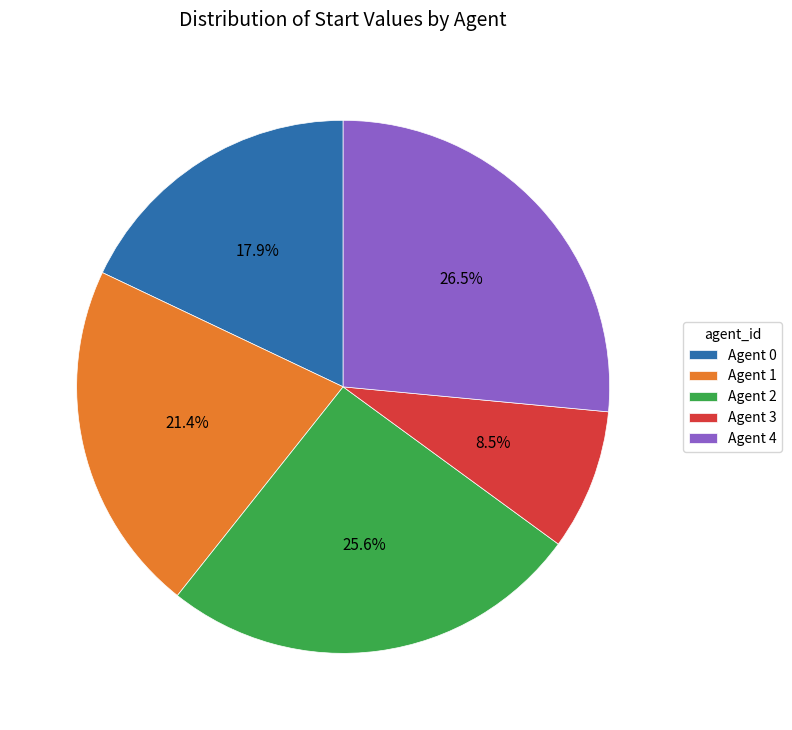

Is there a majority slice in this chart?

No